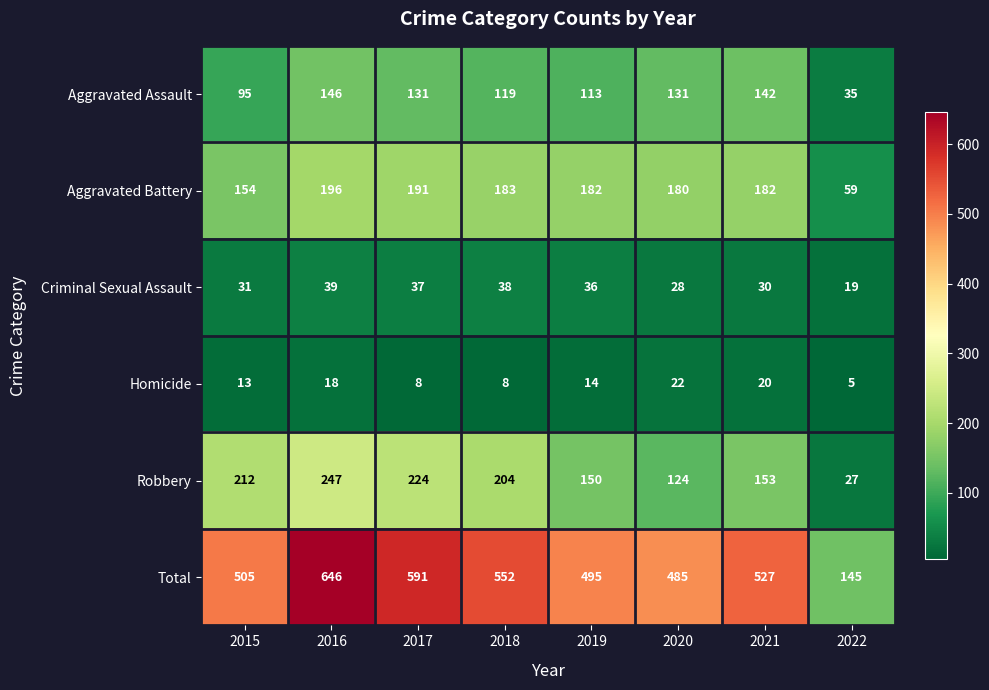

Which series changed the most between 2020 and 2021?

Total